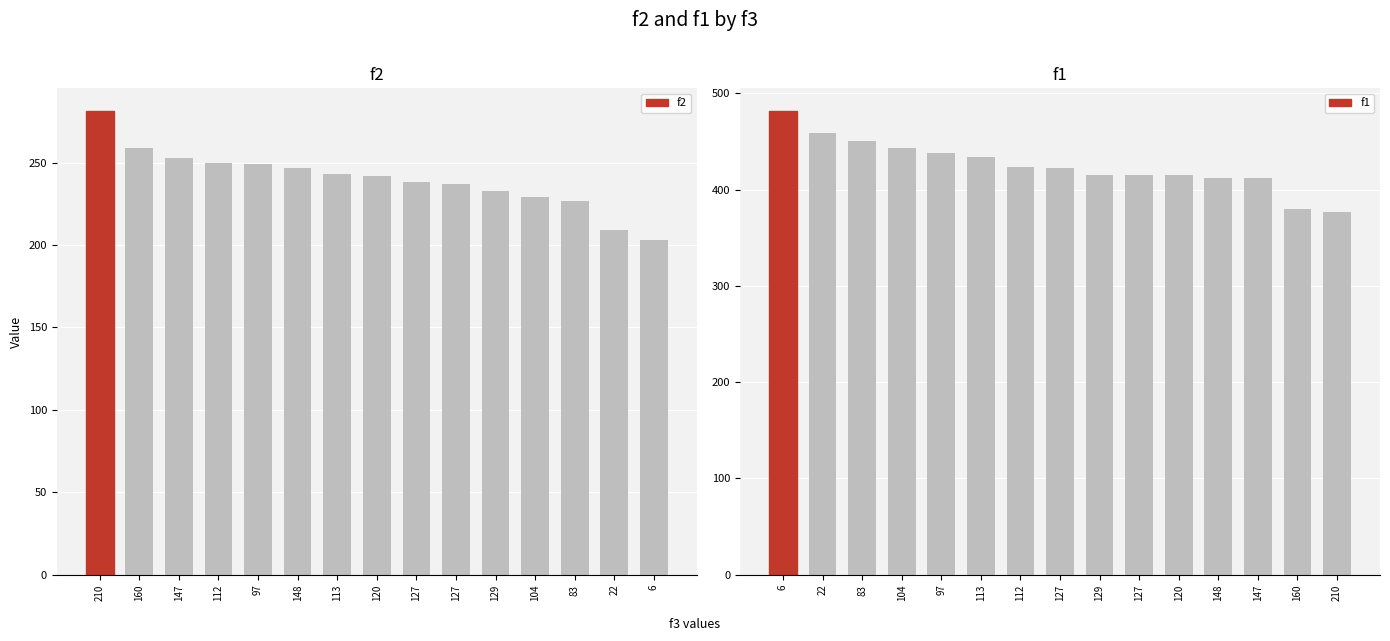

Where does the f2 series first go above 242?

210